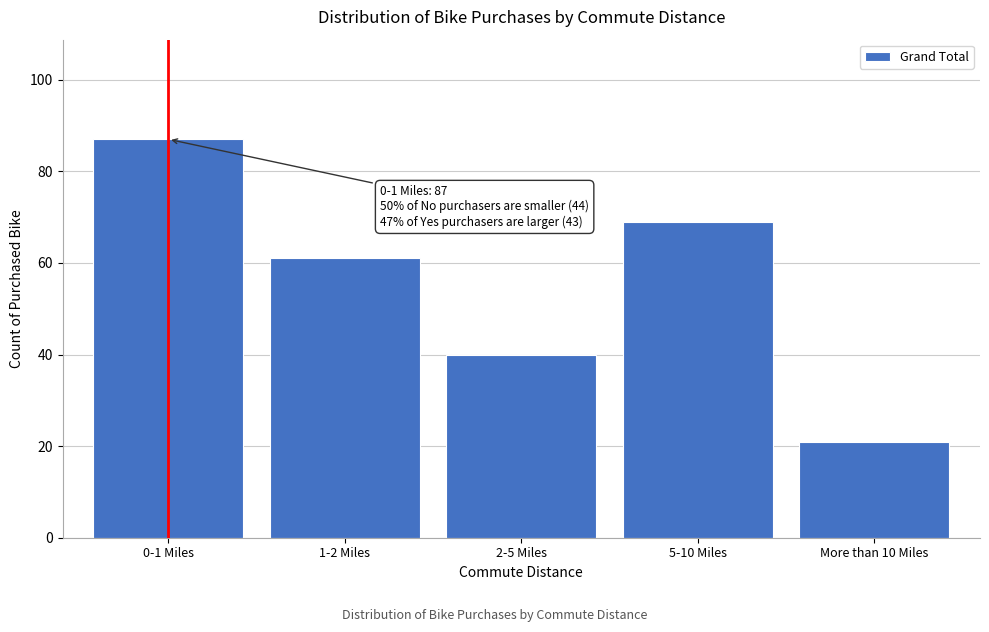

Reading right to left, extract all data points from this chart.

More than 10 Miles=21	5-10 Miles=69	2-5 Miles=40	1-2 Miles=61	0-1 Miles=87